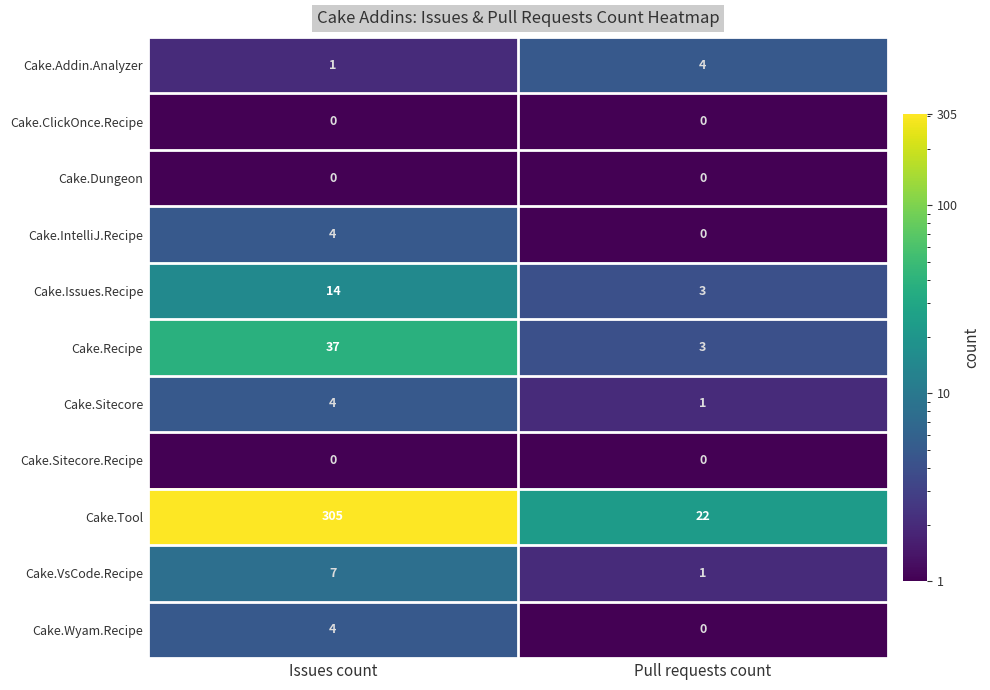

At how many categories does at least one series exceed 290?

1